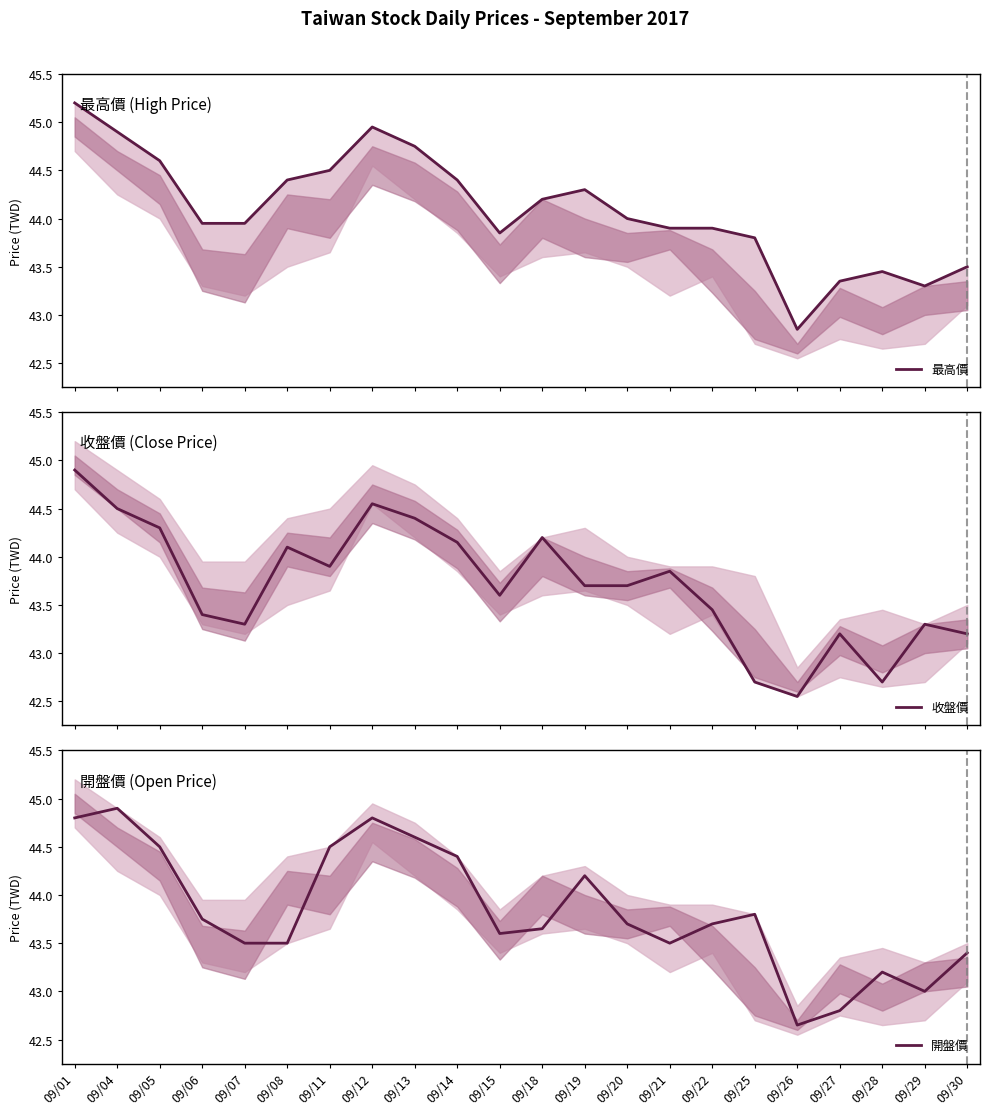

Rank the series at 09/21 from lowest to highest value.

開盤價, 收盤價, 最高價